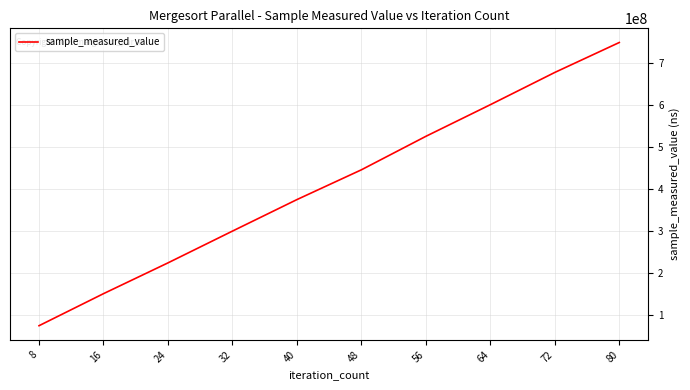

List the labels in order of value, smallest first.

8, 16, 24, 32, 40, 48, 56, 64, 72, 80